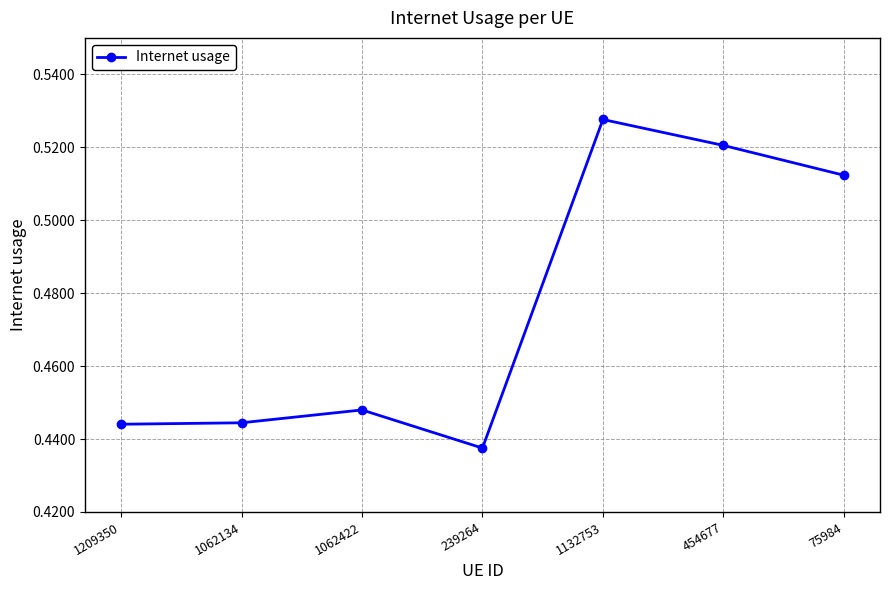

What position from the right is 239264?

4